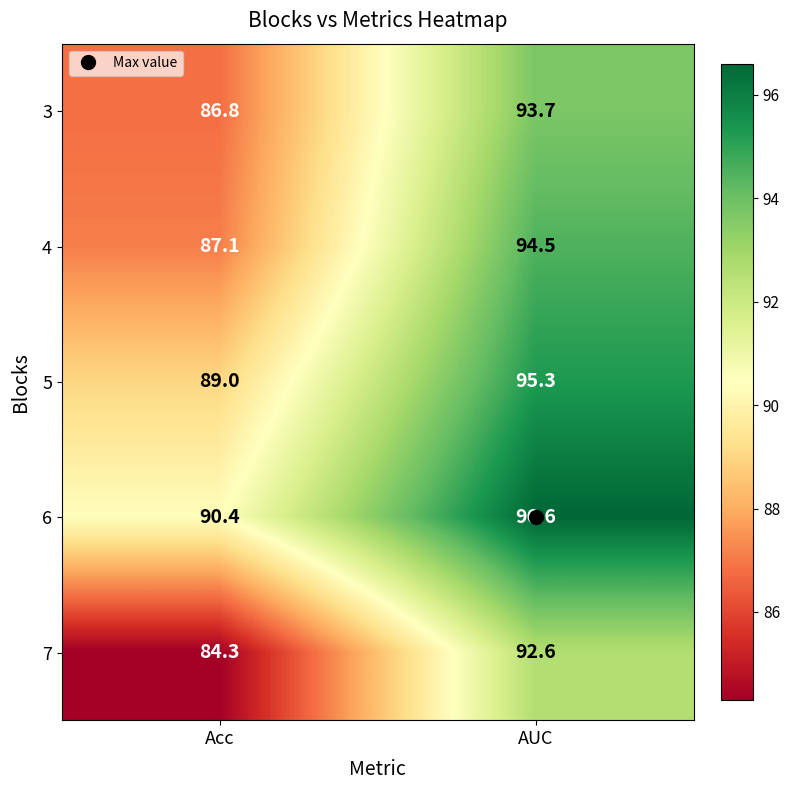

How many data points in 5 are less than 95?

1